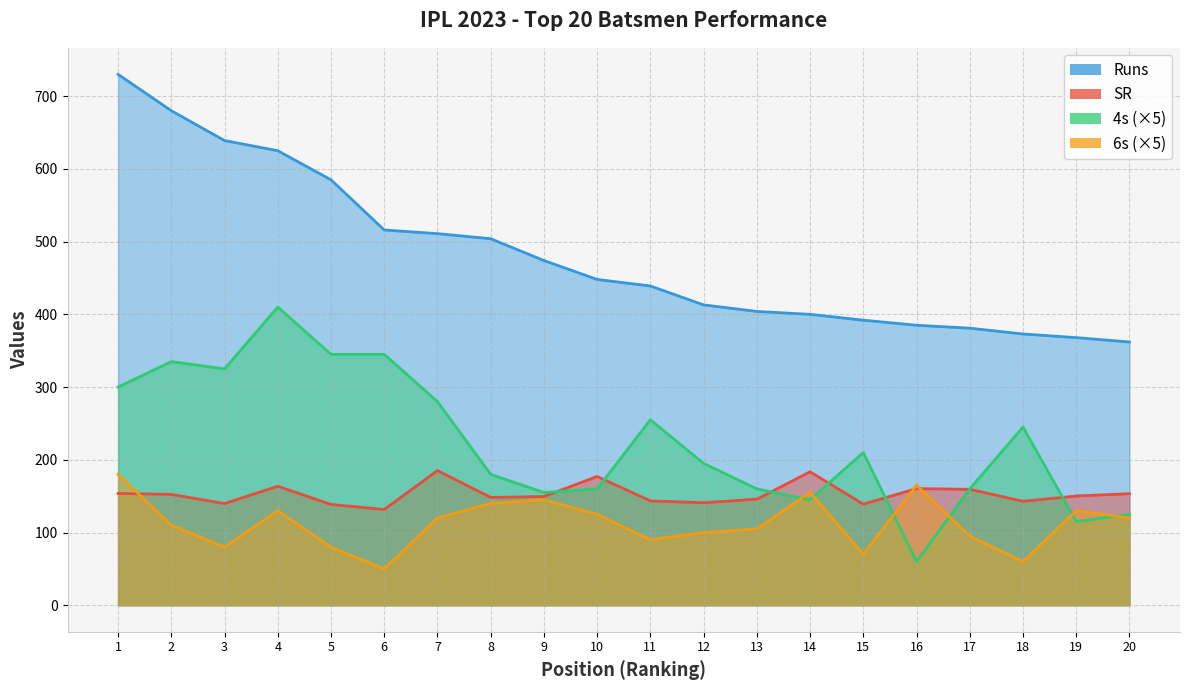

How many categories are shown in the chart?

20